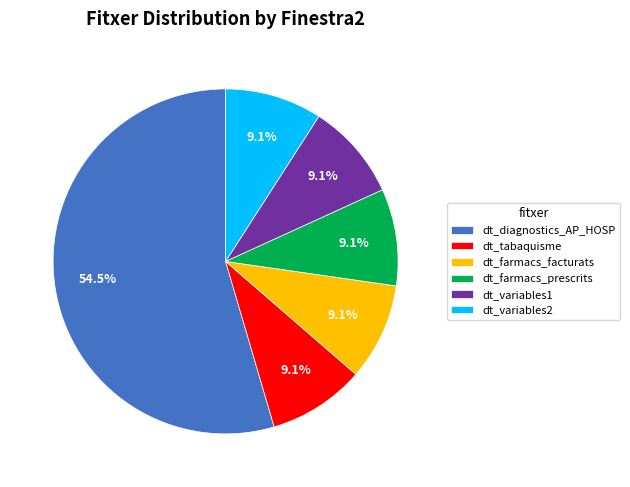

Do dt_diagnostics_AP_HOSP and dt_variables1 together represent more than half of the pie?

Yes